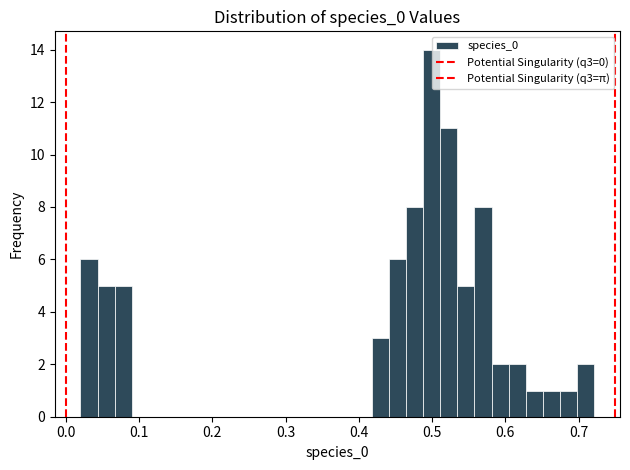

Around what value on the x-axis is the tallest bar? Give the approximate position of its centre, as read against the axis.

0.50